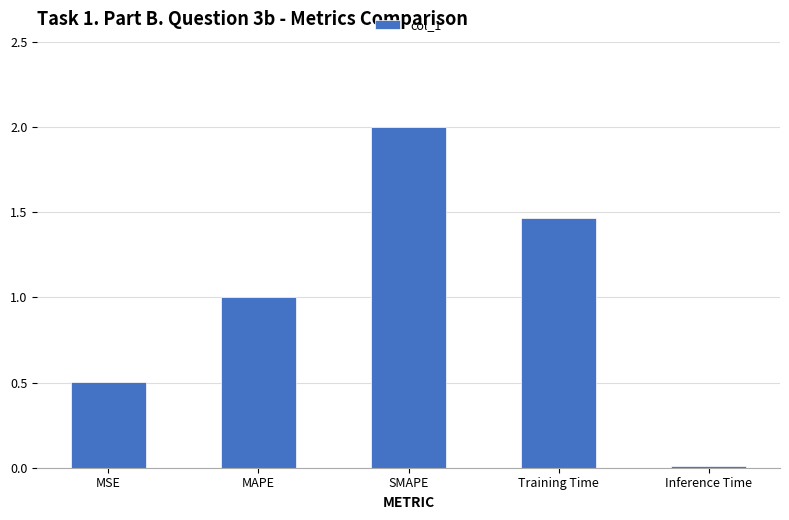

How many series are shown in this chart?

1